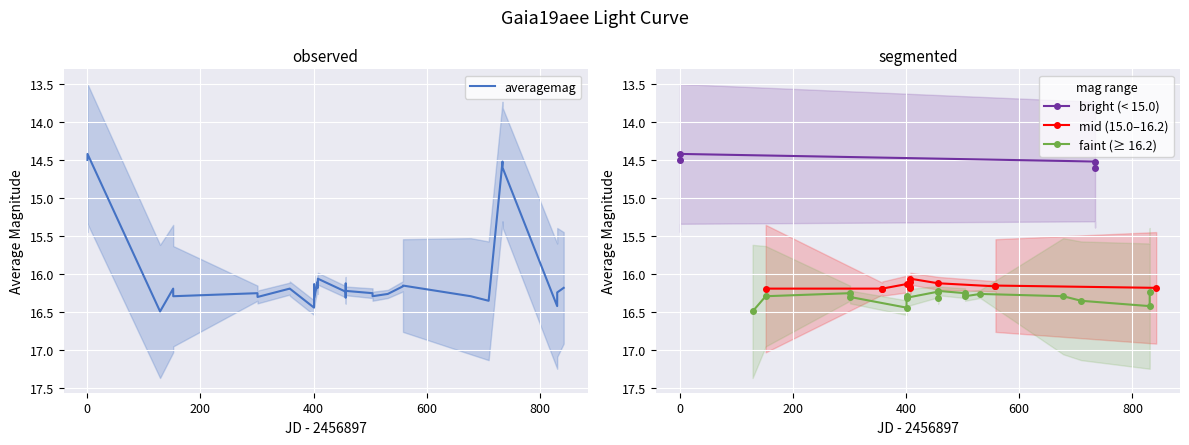

True or false: bright (< 15.0) has more than 2 points higher than both neighbors.

False